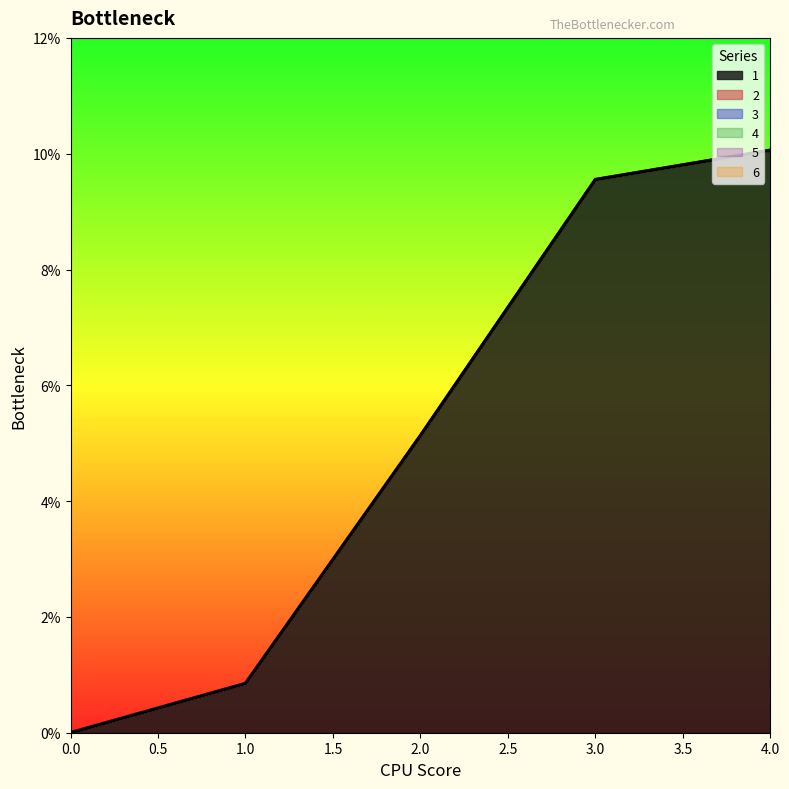

At 1, list the series in order from smallest to largest.

2, 3, 4, 5, 6, 1